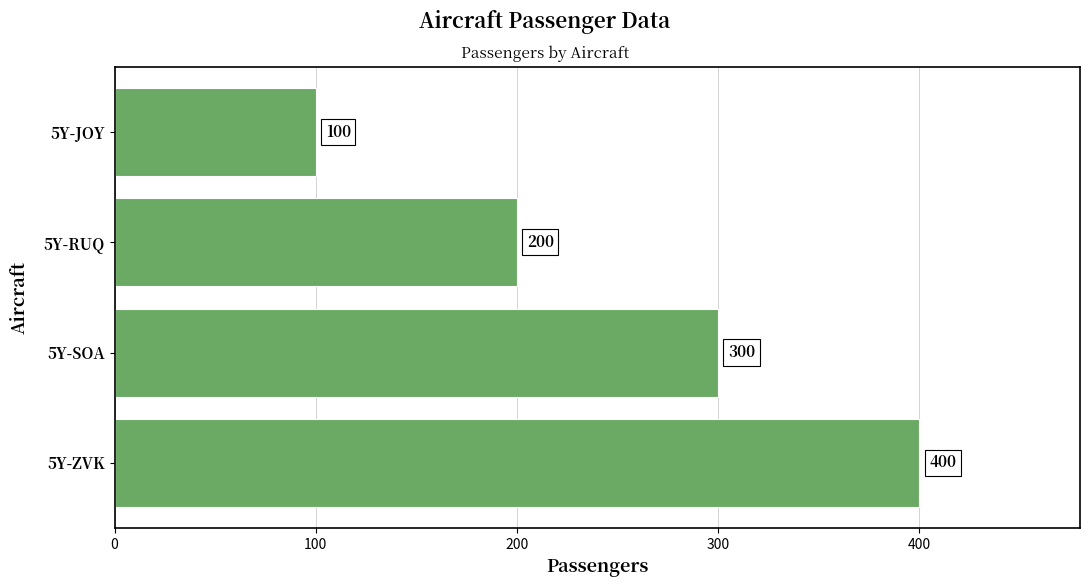

List the labels in order of value, smallest first.

5Y-JOY, 5Y-RUQ, 5Y-SOA, 5Y-ZVK